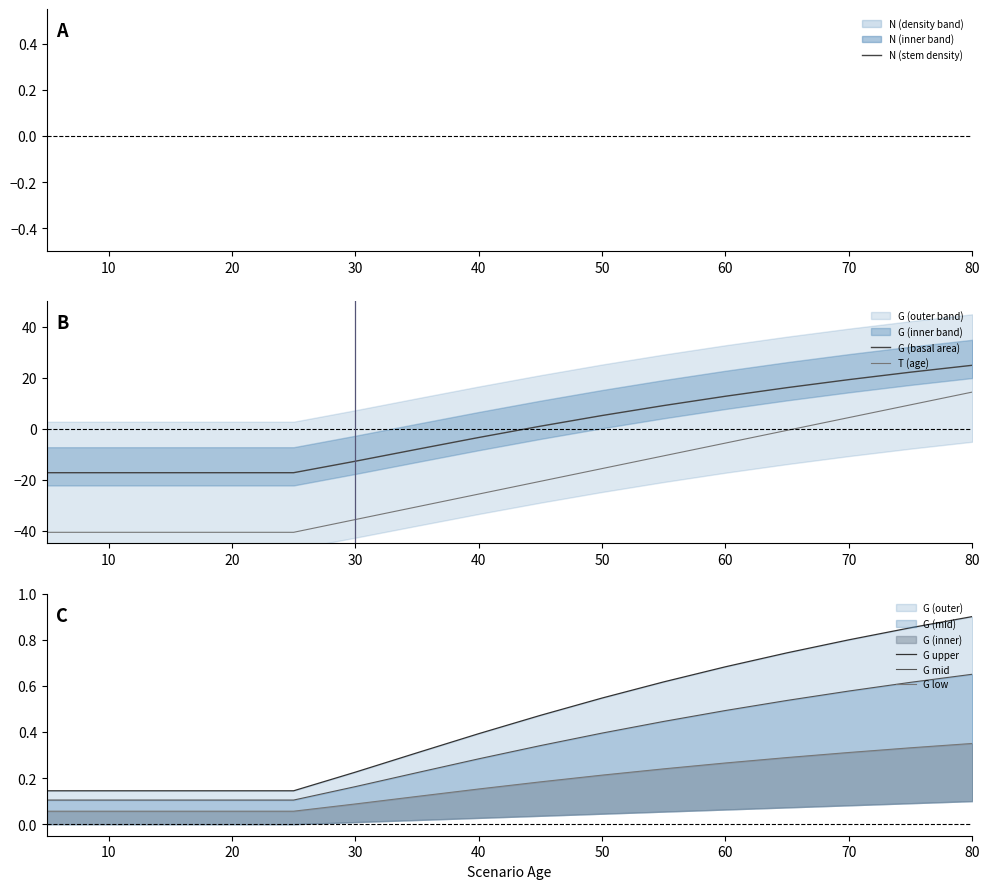

How many lines are shown in the chart?

6